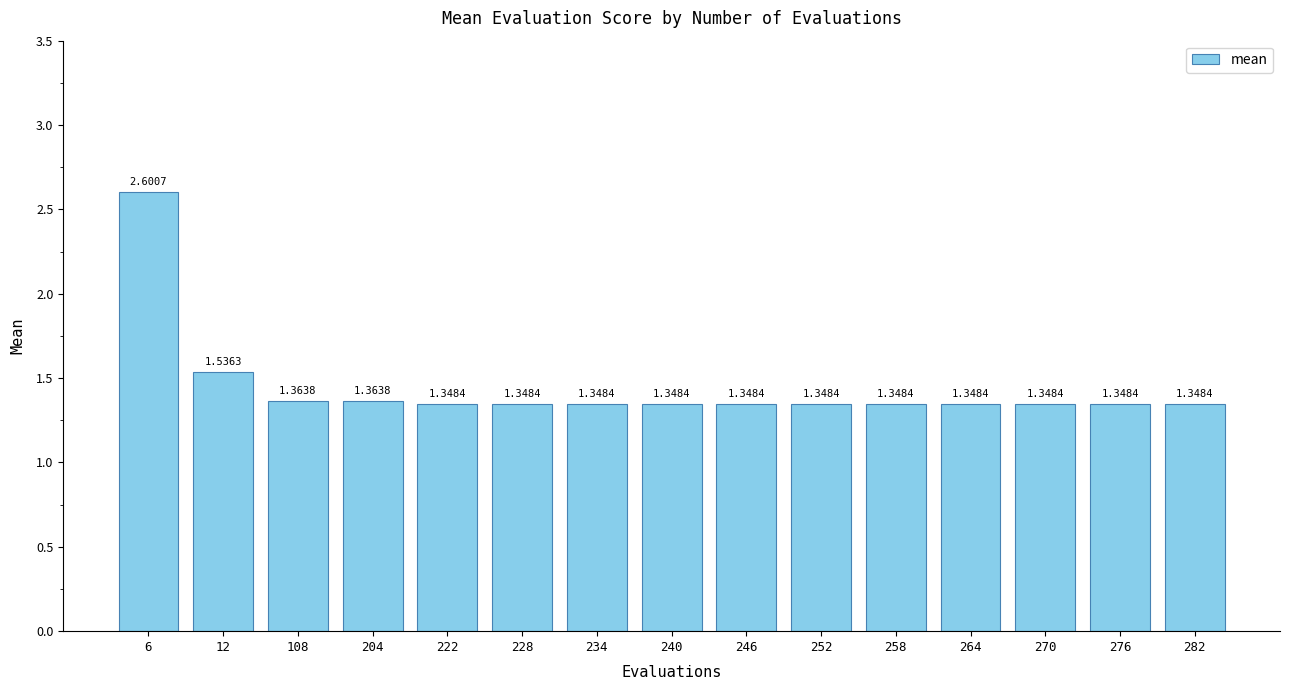

What is the sum of all values?

21.7